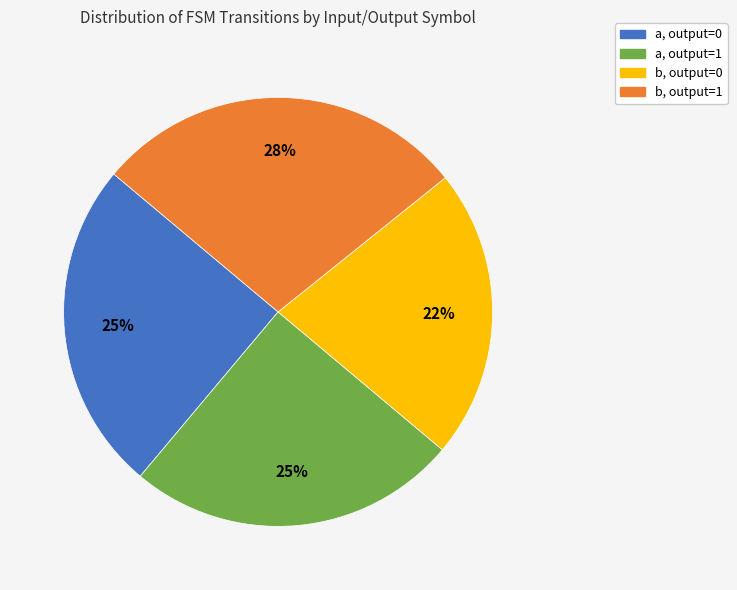

To the nearest percent, what portion does b, output=0 represent?

22%